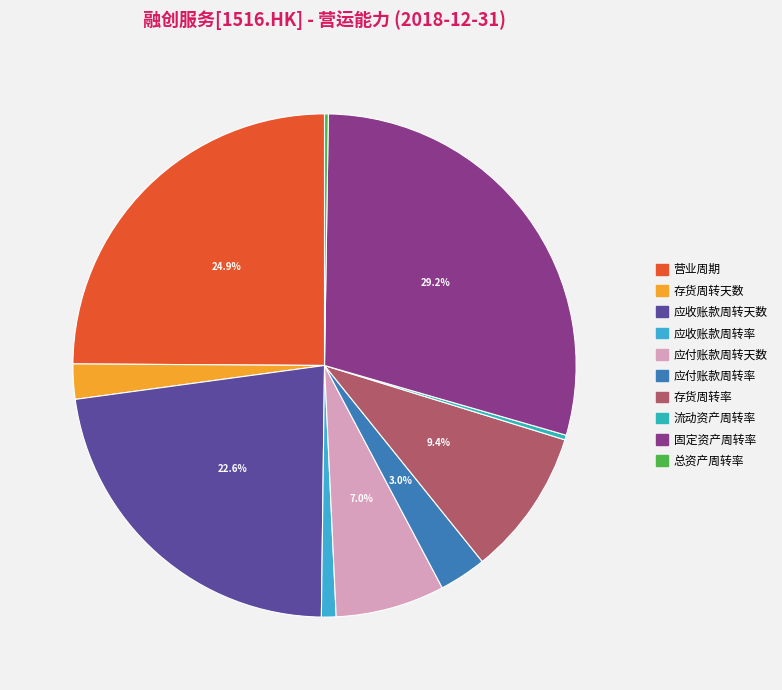

What portion of the pie excludes 流动资产周转率?

99.7%